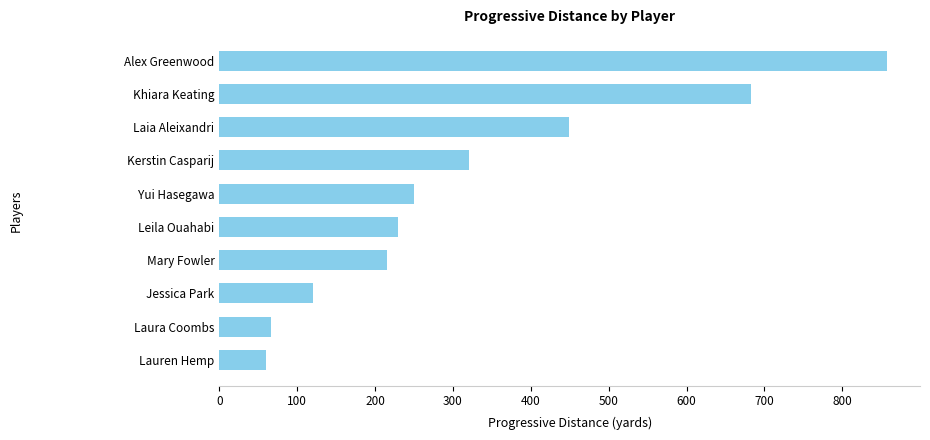

The chart shows a value of 929 at Khiara Keating. True or false?

False